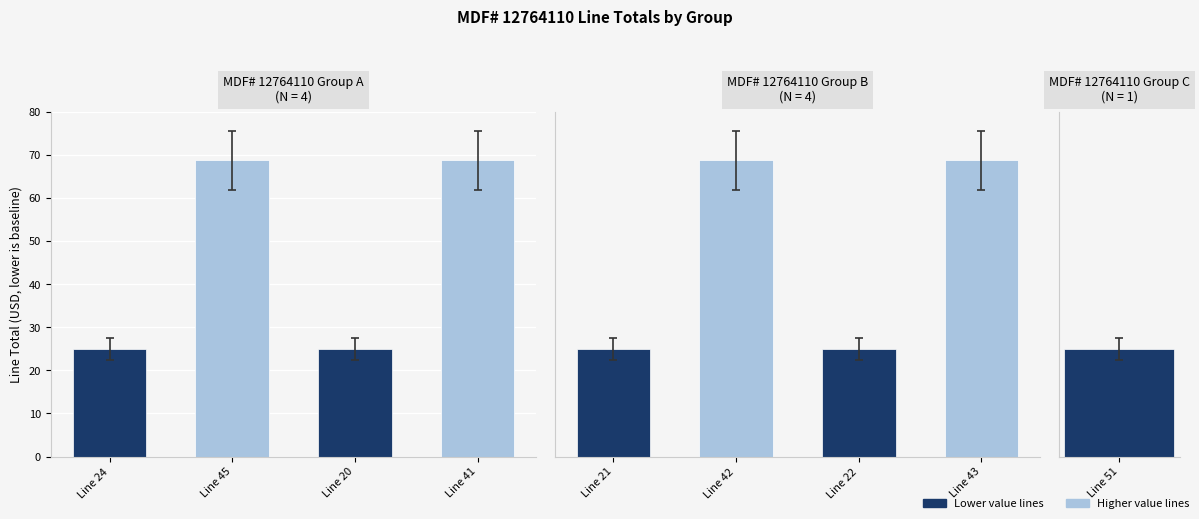

Reading left to right, extract all data points from this chart.

Line 24=25.0	Line 45=68.8	Line 20=25.0	Line 41=68.8	Line 21=25.0	Line 42=68.8	Line 22=25.0	Line 43=68.8	Line 51=25.0